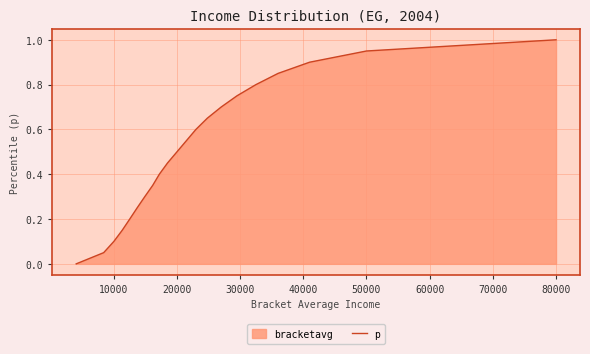

What is the difference between the maximum and minimum values?

1.0